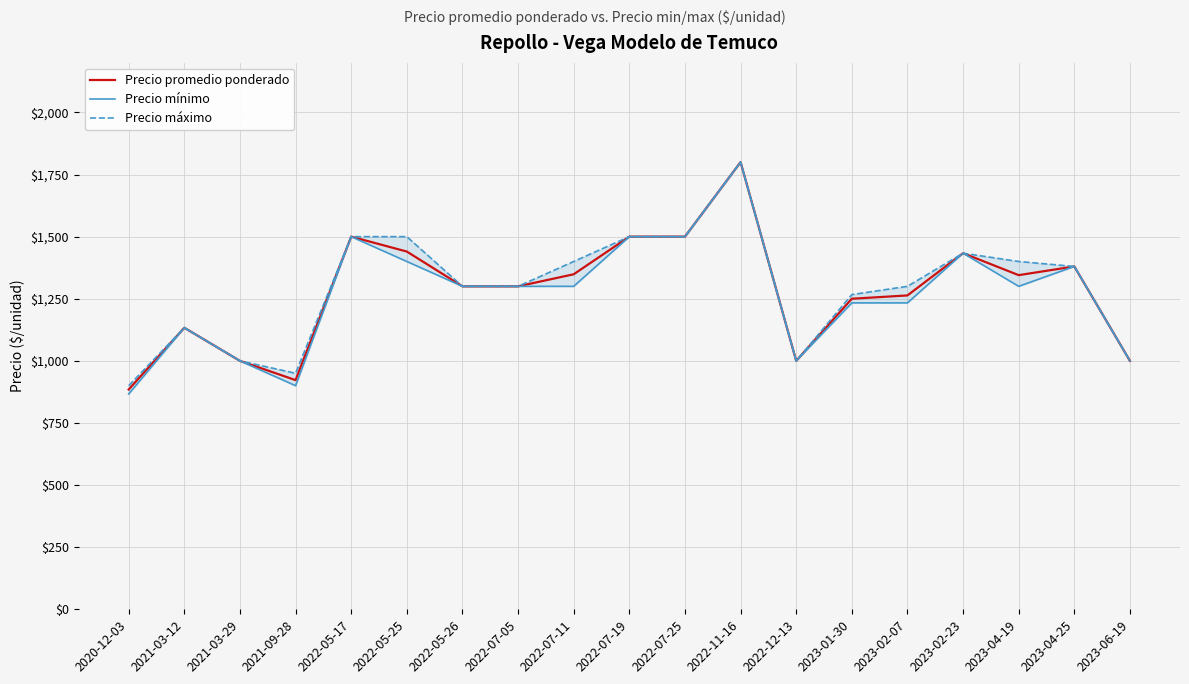

Which series has the largest total across all categories?

Precio máximo